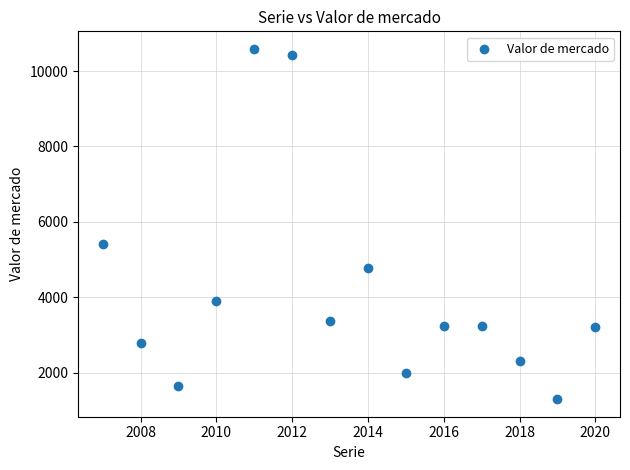

What Y value in the scatter plot is closest to 5942?

5423